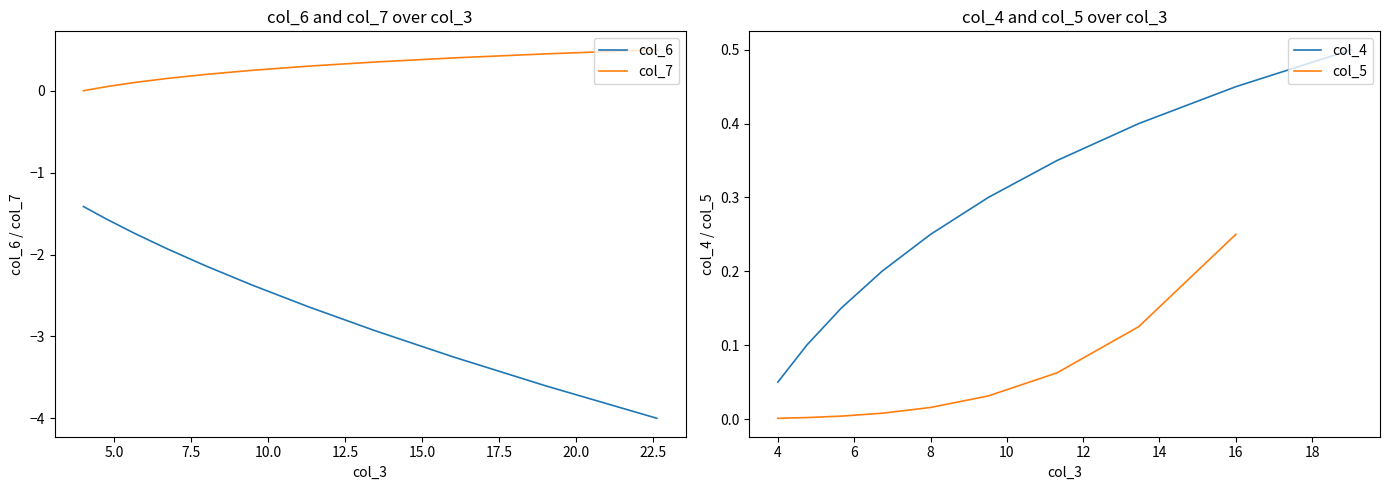

What is the minimum value shown in the chart?

-4.0